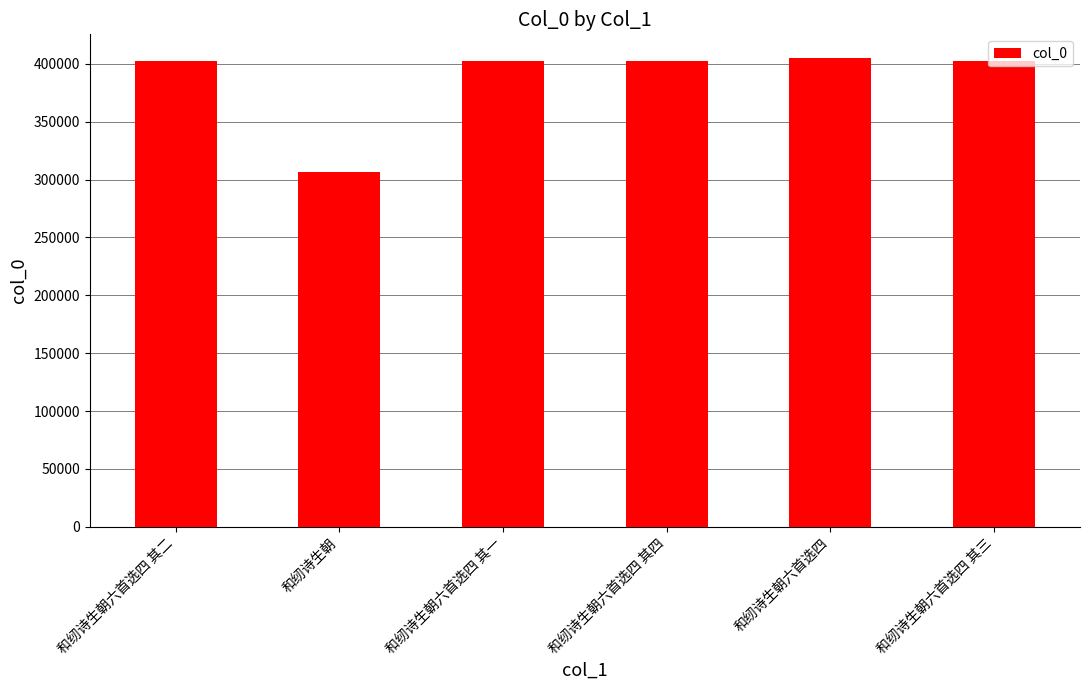

What is the label of the 5th bar from the left?

和纫诗生朝六首选四